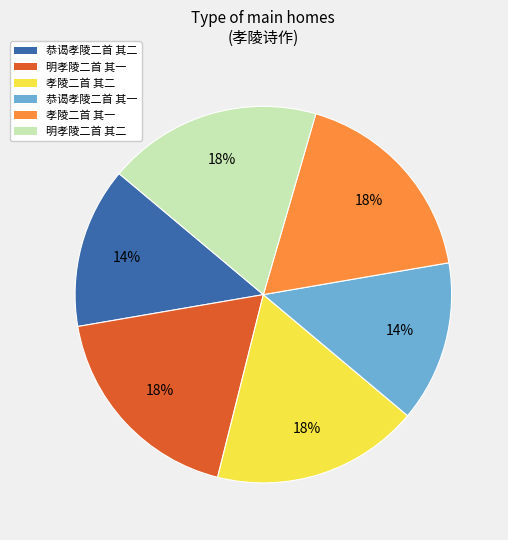

Count the number of slices in the pie.

6